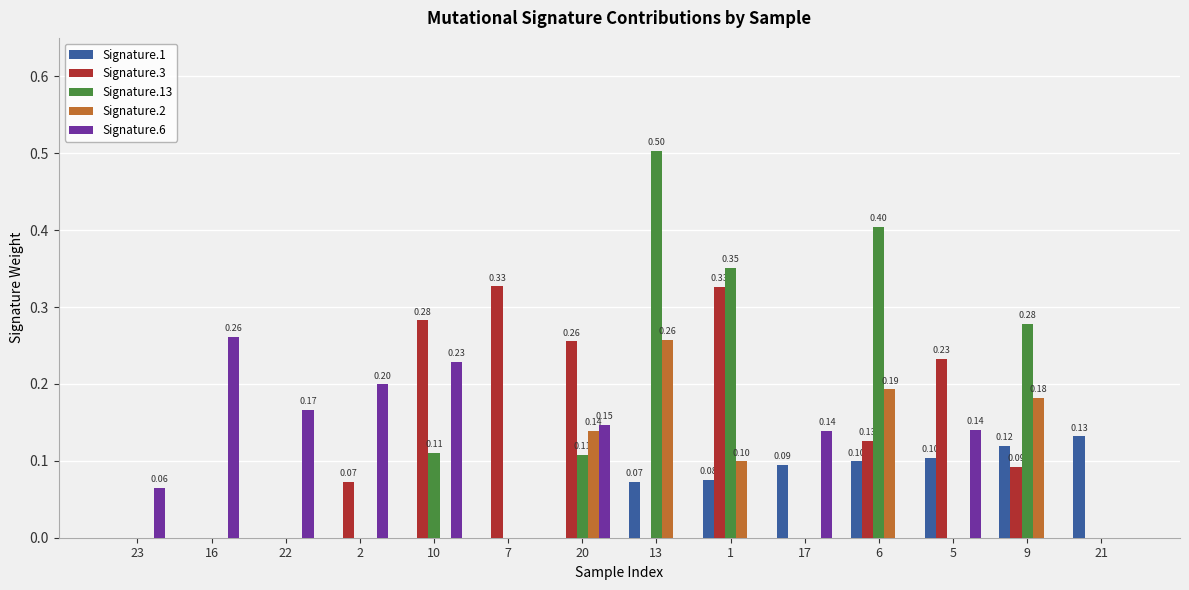

True or false: Signature.1 has a value of 0.1 at 5.

True